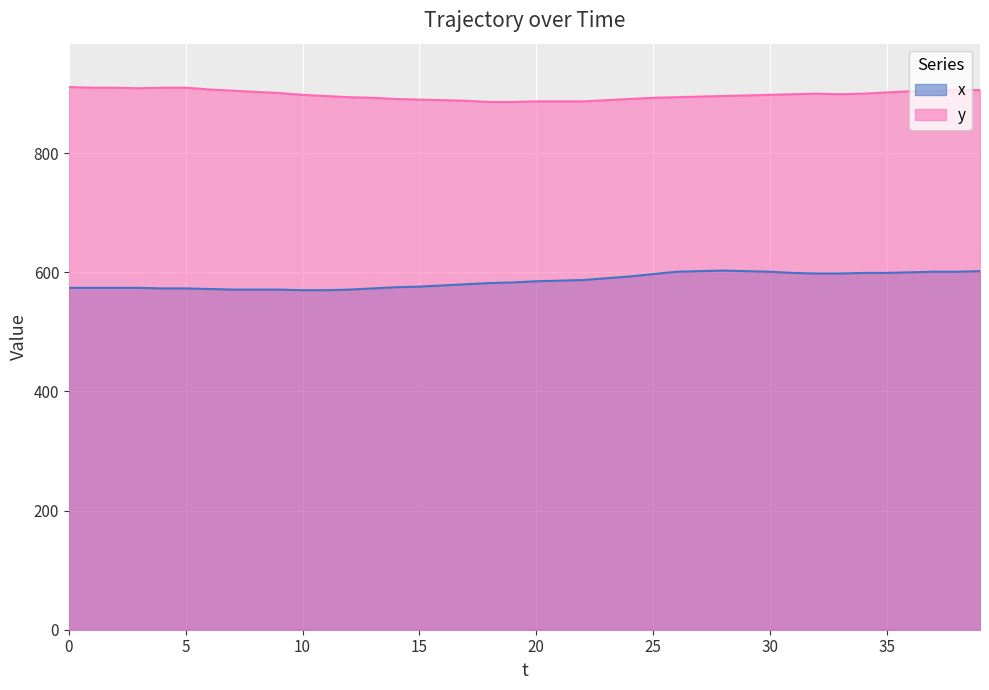

At which category does x reach its first local peak?

28